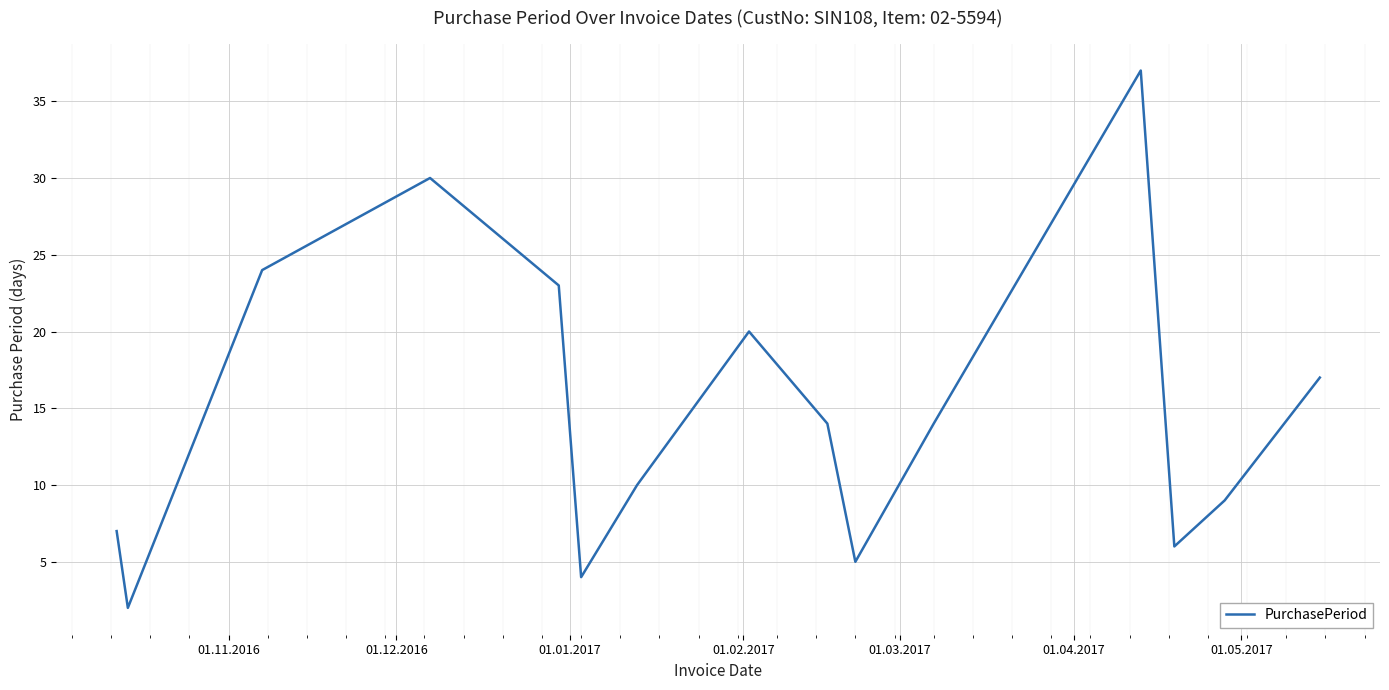

What is the difference between the maximum and minimum values?

35